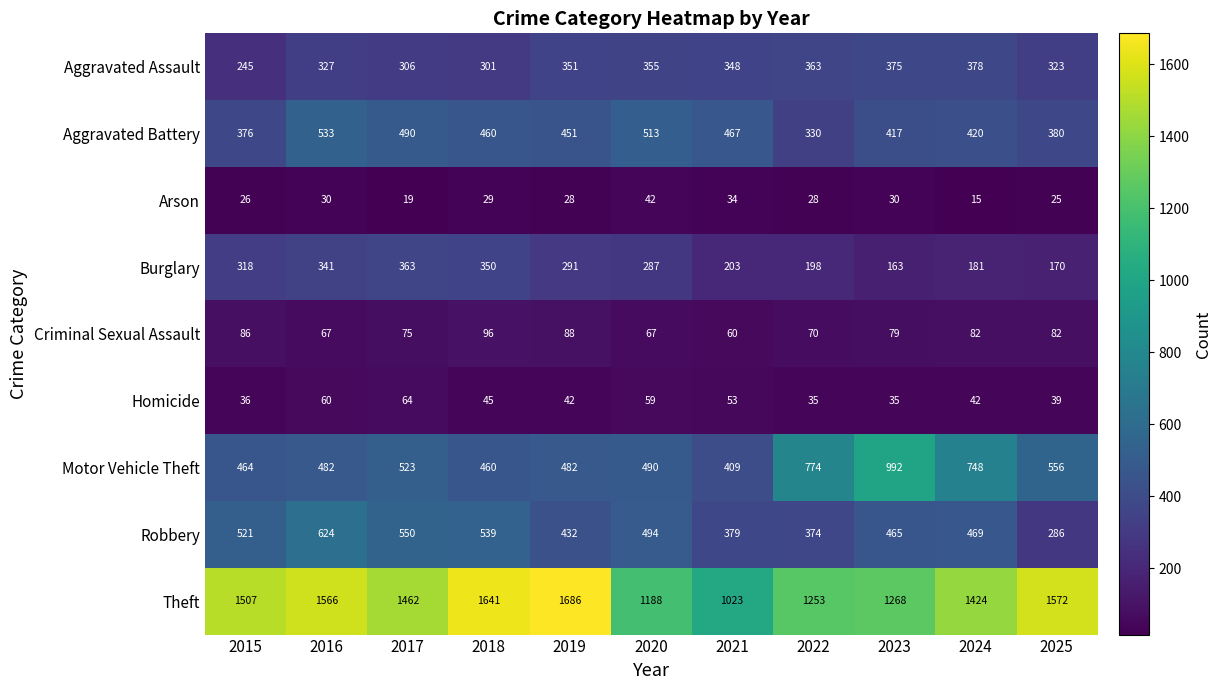

Which series has the largest range (max minus min)?

Theft